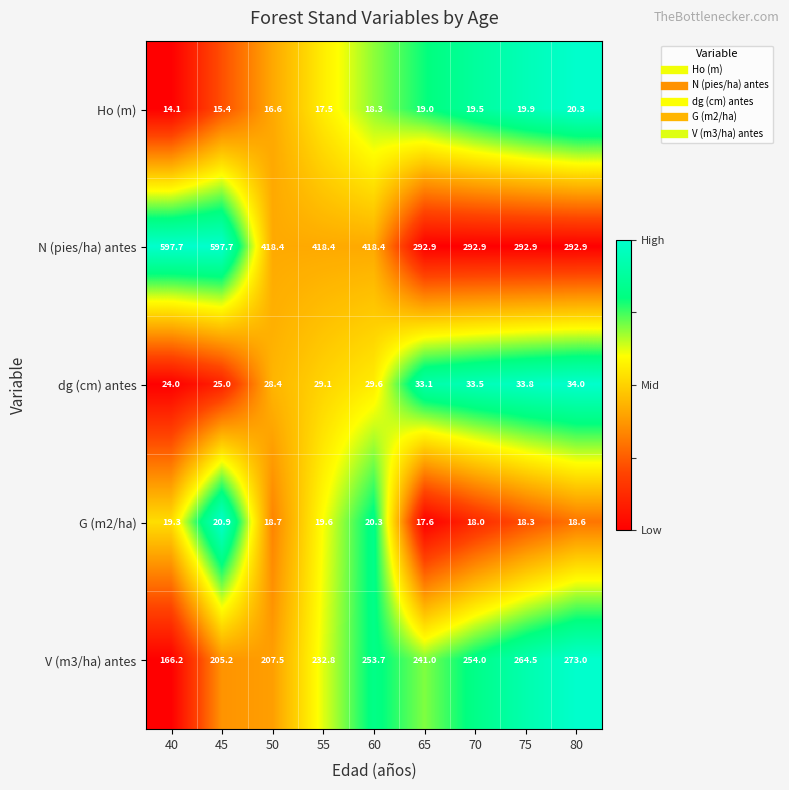

What is the total value across all series at 80?

638.8